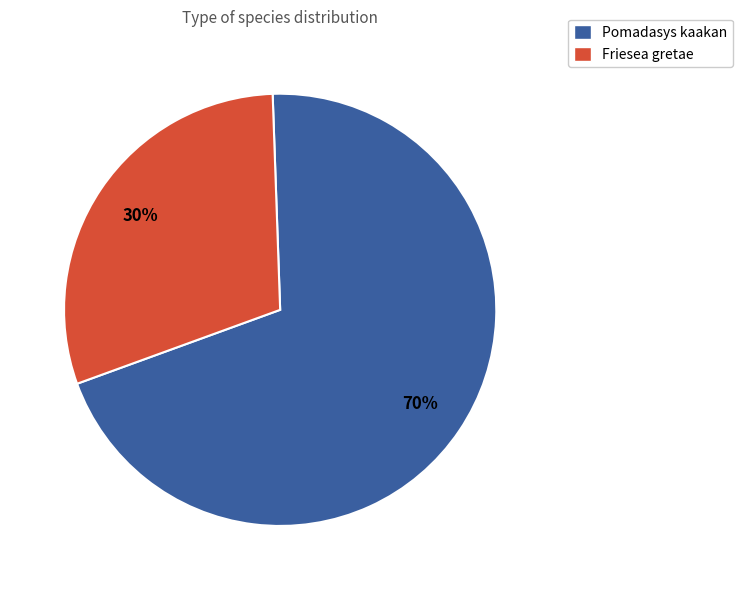

Between Friesea gretae and Pomadasys kaakan, which is larger?

Pomadasys kaakan